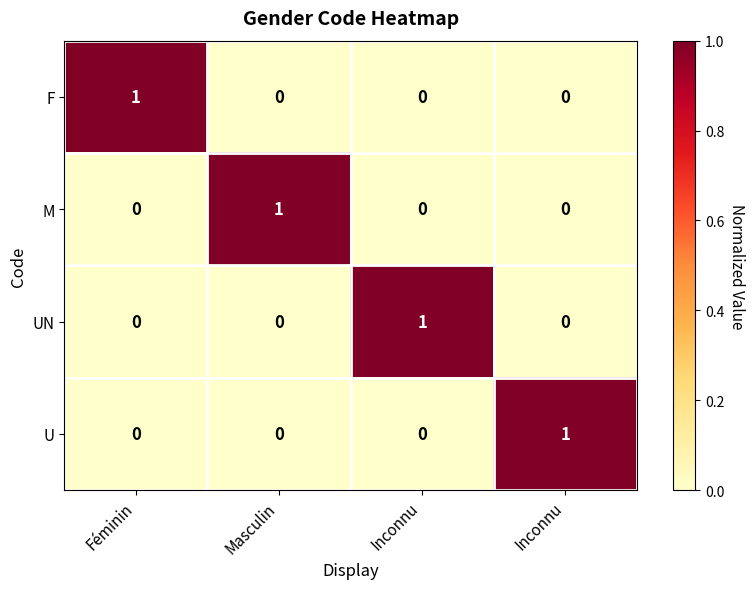

At how many categories does at least one series exceed 0?

4